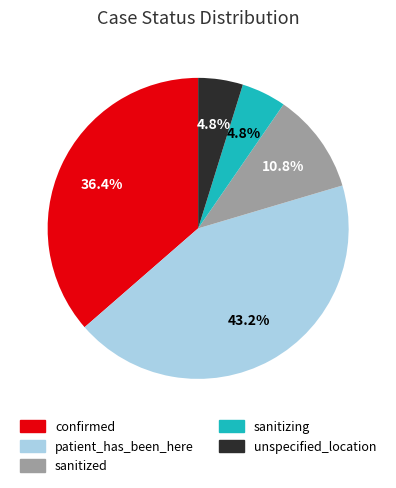

Does sanitized represent more than half of the total?

No